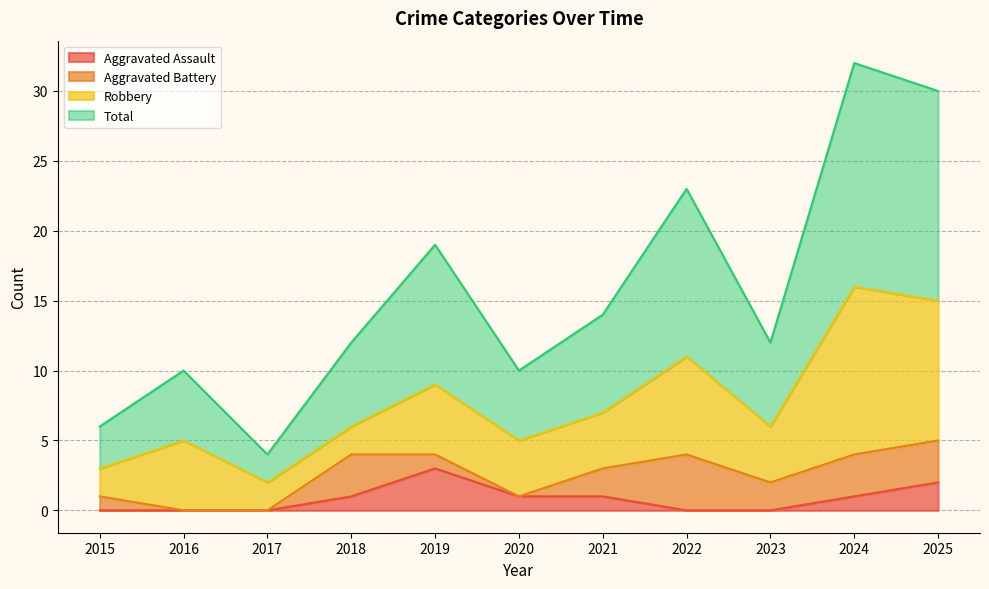

Which category has the lowest value in the Total series?

2017